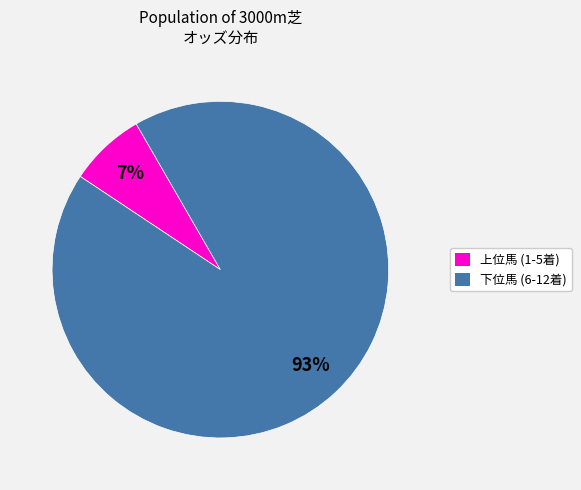

To the nearest percent, what is the average slice percentage?

50%